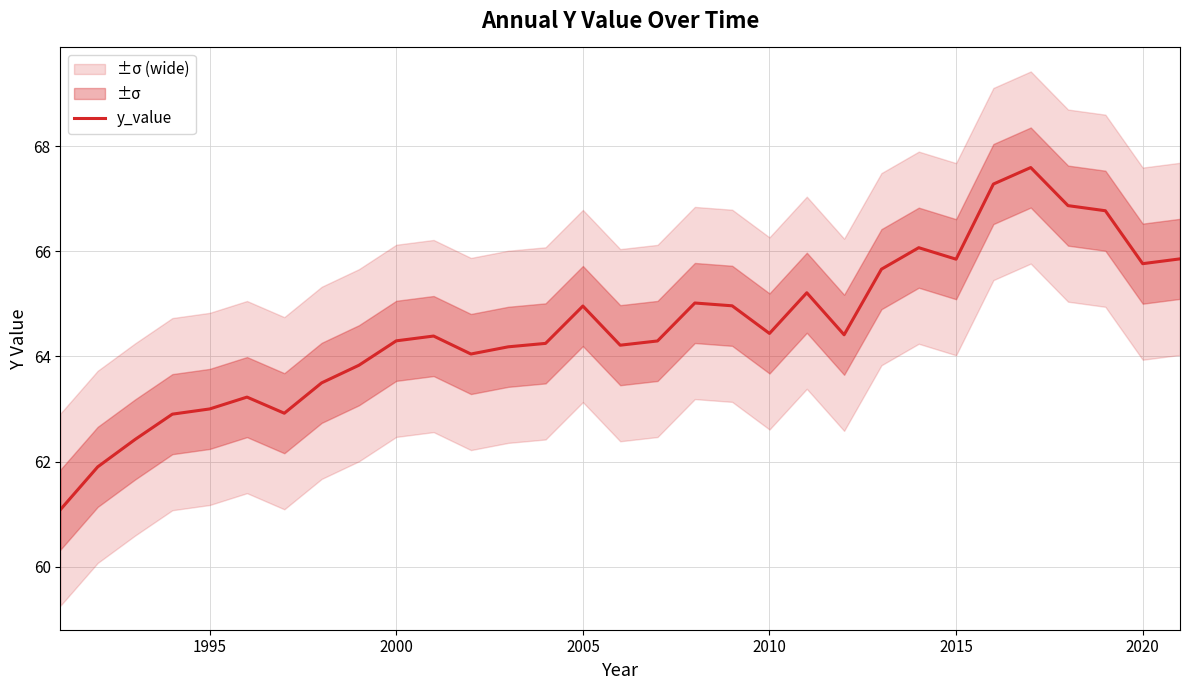

What is the difference between the second highest and minimum values?

6.2